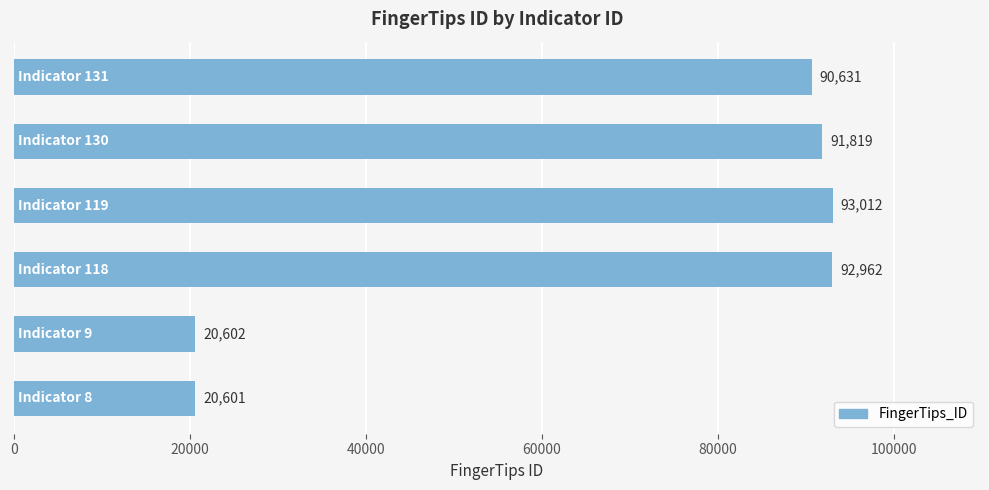

What is the smallest value displayed?

20601